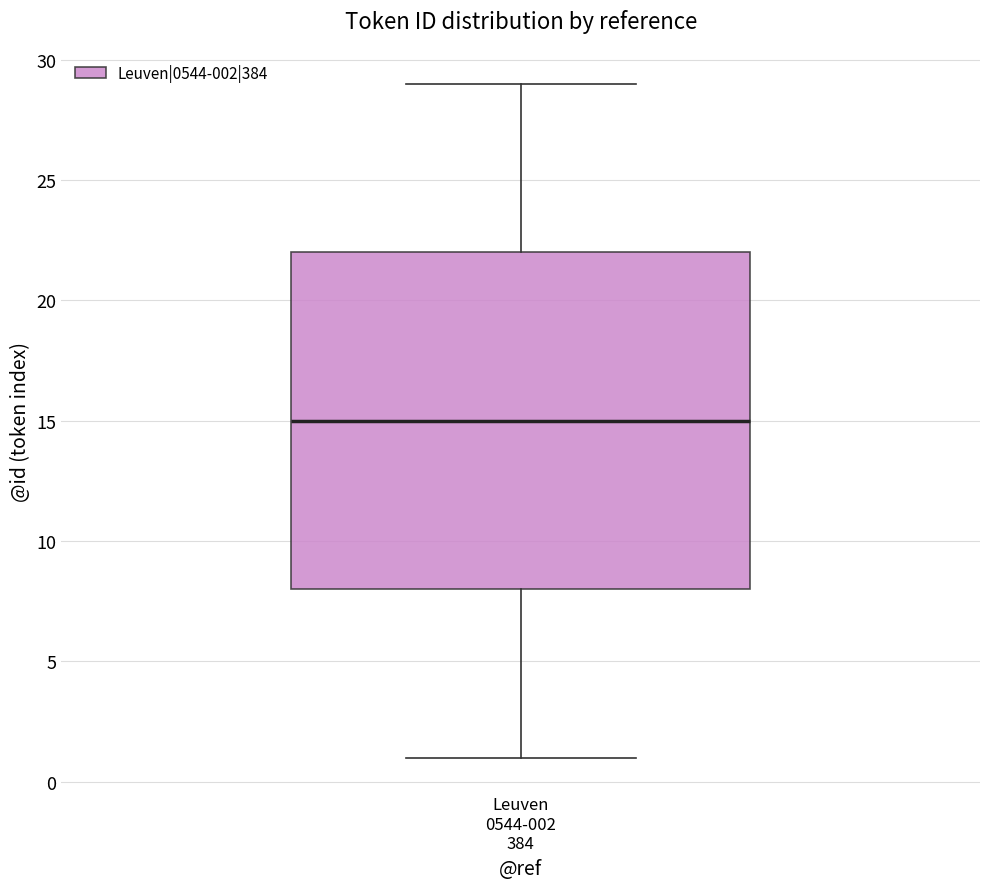

Transcribe this box plot: give where the median line is, the range the box spans, and where the two whiskers end, as read against the y-axis. The values are not printed on the chart, so give them approximately, as read against the axis.

median 15, box 8 to 22, whiskers 1 to 29